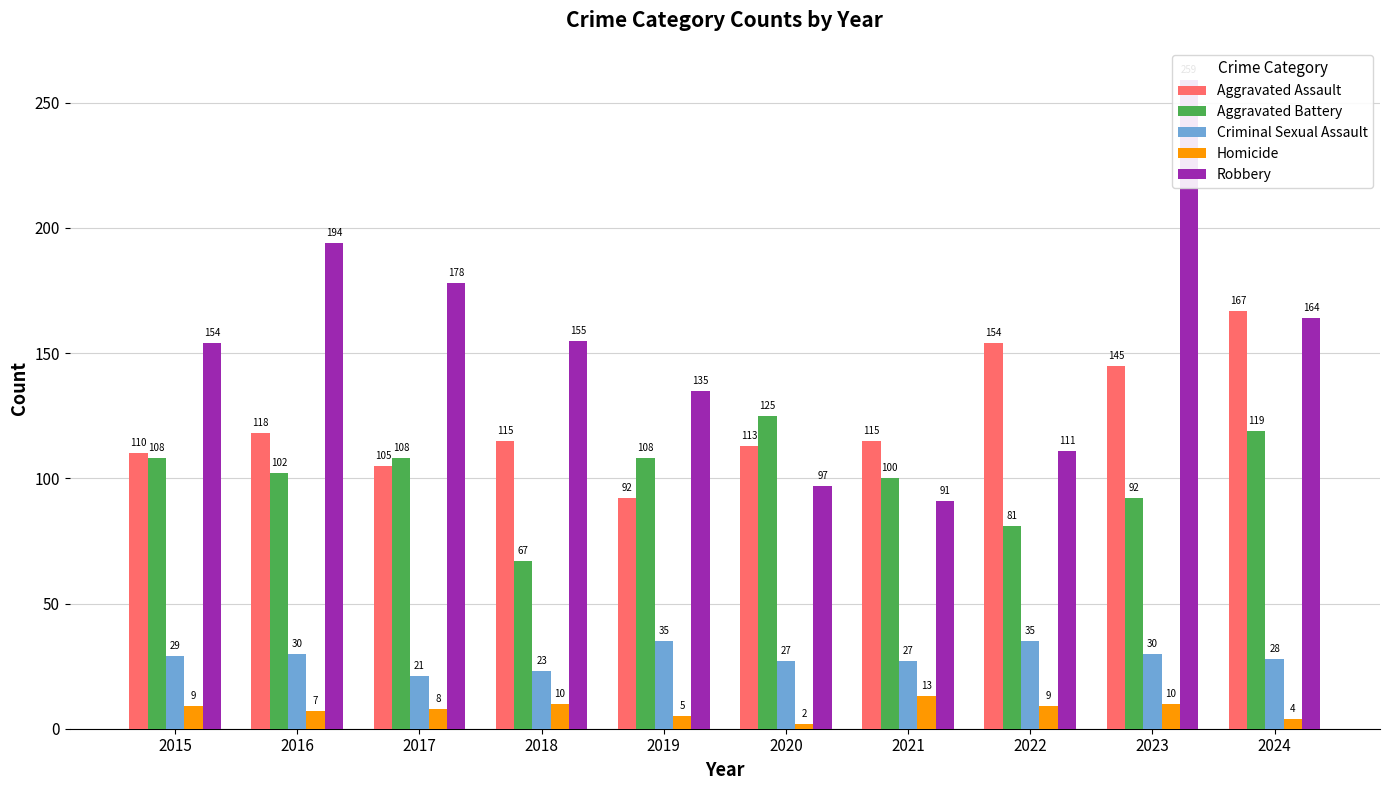

Reading left to right, list all the values displayed in this chart.

Aggravated Assault: 2015=110	2016=118	2017=105	2018=115	2019=92	2020=113	2021=115	2022=154	2023=145	2024=167
Aggravated Battery: 2015=108	2016=102	2017=108	2018=67	2019=108	2020=125	2021=100	2022=81	2023=92	2024=119
Criminal Sexual Assault: 2015=29	2016=30	2017=21	2018=23	2019=35	2020=27	2021=27	2022=35	2023=30	2024=28
Homicide: 2015=9	2016=7	2017=8	2018=10	2019=5	2020=2	2021=13	2022=9	2023=10	2024=4
Robbery: 2015=154	2016=194	2017=178	2018=155	2019=135	2020=97	2021=91	2022=111	2023=259	2024=164